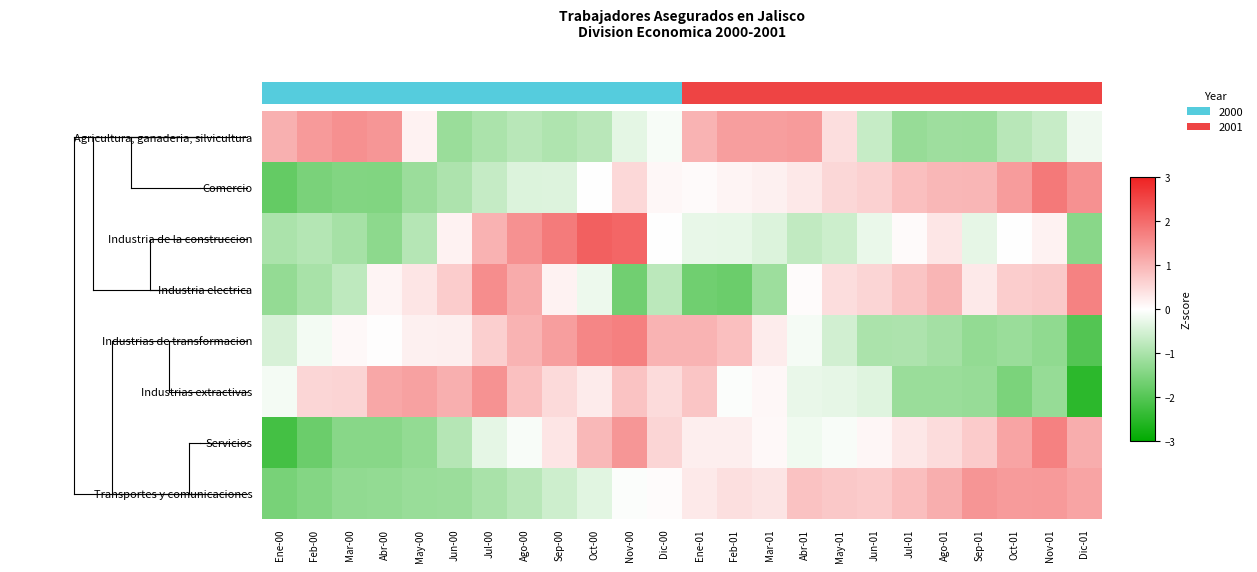

Reading right to left, transcribe all the data shown in this chart.

Agricultura, ganaderia, silvicultura: Dic-01=-0.2	Nov-01=-0.6	Oct-01=-0.8	Sep-01=-1.1	Ago-01=-1.1	Jul-01=-1.2	Jun-01=-0.7	May-01=0.4	Abr-01=1.3	Mar-01=1.3	Feb-01=1.3	Ene-01=1.0	Dic-00=-0.1	Nov-00=-0.3	Oct-00=-0.8	Sep-00=-0.9	Ago-00=-0.8	Jul-00=-1.0	Jun-00=-1.2	May-00=0.2	Abr-00=1.4	Mar-00=1.5	Feb-00=1.4	Ene-00=1.1
Comercio: Dic-01=1.5	Nov-01=1.8	Oct-01=1.3	Sep-01=1.0	Ago-01=1.0	Jul-01=0.9	Jun-01=0.6	May-01=0.5	Abr-01=0.3	Mar-01=0.2	Feb-01=0.1	Ene-01=0.1	Dic-00=0.1	Nov-00=0.5	Oct-00=-0.0	Sep-00=-0.4	Ago-00=-0.4	Jul-00=-0.7	Jun-00=-1.0	May-00=-1.2	Abr-00=-1.5	Mar-00=-1.5	Feb-00=-1.6	Ene-00=-1.8
Industria de la construccion: Dic-01=-1.4	Nov-01=0.2	Oct-01=-0.0	Sep-01=-0.3	Ago-01=0.3	Jul-01=0.1	Jun-01=-0.2	May-01=-0.6	Abr-01=-0.7	Mar-01=-0.4	Feb-01=-0.3	Ene-01=-0.3	Dic-00=-0.0	Nov-00=2.1	Oct-00=2.1	Sep-00=1.8	Ago-00=1.5	Jul-00=1.0	Jun-00=0.2	May-00=-0.9	Abr-00=-1.3	Mar-00=-1.0	Feb-00=-0.9	Ene-00=-1.0
Industria electrica: Dic-01=1.7	Nov-01=0.7	Oct-01=0.7	Sep-01=0.3	Ago-01=1.0	Jul-01=0.8	Jun-01=0.6	May-01=0.4	Abr-01=0.0	Mar-01=-1.1	Feb-01=-1.7	Ene-01=-1.7	Dic-00=-0.8	Nov-00=-1.7	Oct-00=-0.2	Sep-00=0.2	Ago-00=1.1	Jul-00=1.5	Jun-00=0.7	May-00=0.3	Abr-00=0.1	Mar-00=-0.8	Feb-00=-1.0	Ene-00=-1.3
Industrias de transformacion: Dic-01=-2.0	Nov-01=-1.3	Oct-01=-1.2	Sep-01=-1.3	Ago-01=-1.1	Jul-01=-1.0	Jun-01=-1.0	May-01=-0.5	Abr-01=-0.1	Mar-01=0.3	Feb-01=0.9	Ene-01=1.0	Dic-00=1.0	Nov-00=1.7	Oct-00=1.6	Sep-00=1.3	Ago-00=1.0	Jul-00=0.6	Jun-00=0.2	May-00=0.2	Abr-00=0.0	Mar-00=0.1	Feb-00=-0.1	Ene-00=-0.5
Industrias extractivas: Dic-01=-2.5	Nov-01=-1.2	Oct-01=-1.5	Sep-01=-1.2	Ago-01=-1.2	Jul-01=-1.2	Jun-01=-0.4	May-01=-0.3	Abr-01=-0.3	Mar-01=0.1	Feb-01=-0.0	Ene-01=0.8	Dic-00=0.5	Nov-00=0.8	Oct-00=0.3	Sep-00=0.5	Ago-00=0.8	Jul-00=1.5	Jun-00=1.1	May-00=1.3	Abr-00=1.2	Mar-00=0.6	Feb-00=0.5	Ene-00=-0.1
Servicios: Dic-01=1.1	Nov-01=1.7	Oct-01=1.2	Sep-01=0.7	Ago-01=0.5	Jul-01=0.3	Jun-01=0.1	May-01=-0.1	Abr-01=-0.2	Mar-01=0.1	Feb-01=0.2	Ene-01=0.2	Dic-00=0.6	Nov-00=1.4	Oct-00=1.0	Sep-00=0.3	Ago-00=-0.1	Jul-00=-0.3	Jun-00=-0.9	May-00=-1.3	Abr-00=-1.4	Mar-00=-1.4	Feb-00=-1.7	Ene-00=-2.2
Transportes y comunicaciones: Dic-01=1.2	Nov-01=1.4	Oct-01=1.4	Sep-01=1.4	Ago-01=1.1	Jul-01=0.9	Jun-01=0.7	May-01=0.7	Abr-01=0.8	Mar-01=0.4	Feb-01=0.4	Ene-01=0.3	Dic-00=0.0	Nov-00=-0.0	Oct-00=-0.3	Sep-00=-0.6	Ago-00=-0.8	Jul-00=-1.0	Jun-00=-1.2	May-00=-1.2	Abr-00=-1.3	Mar-00=-1.3	Feb-00=-1.4	Ene-00=-1.6